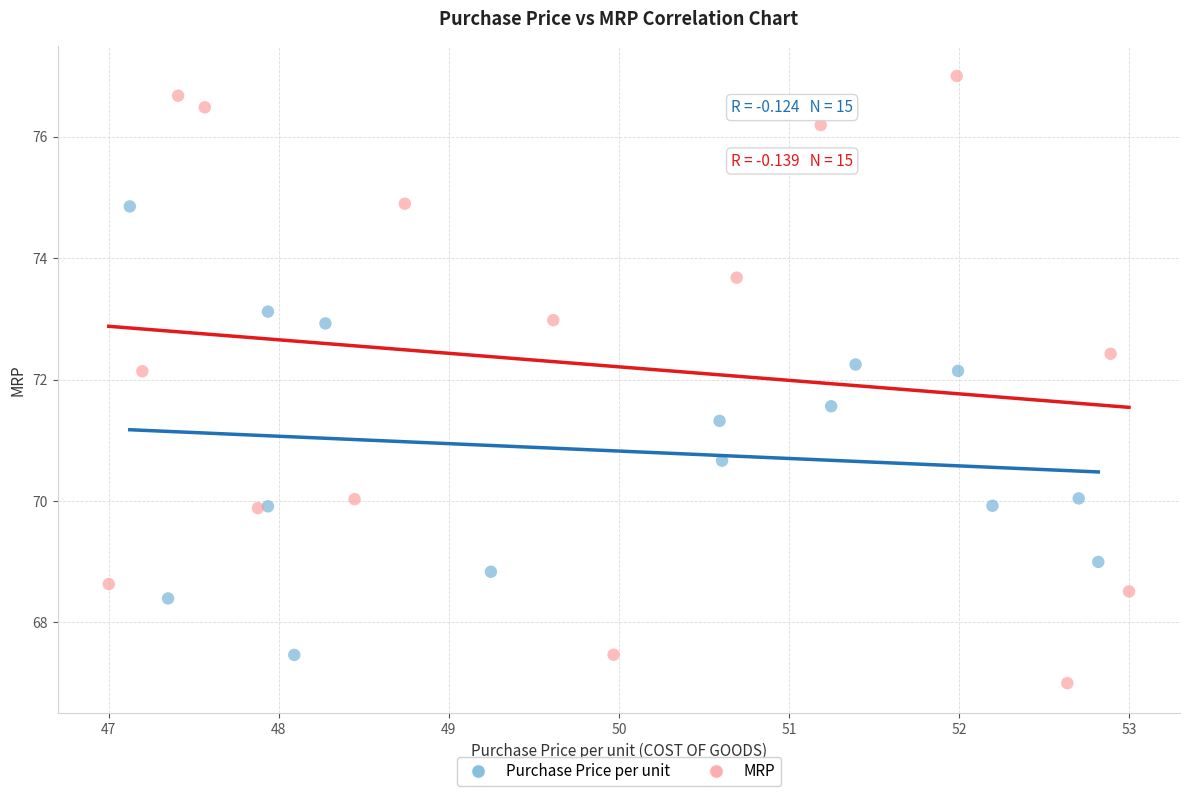

Which series contains the lowest Y value?

MRP